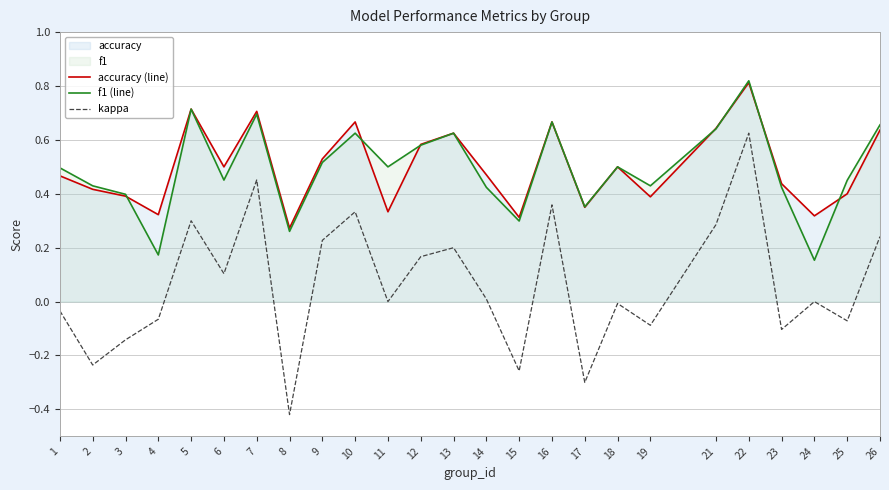

What is the difference between the highest and lowest values at 22?

0.2